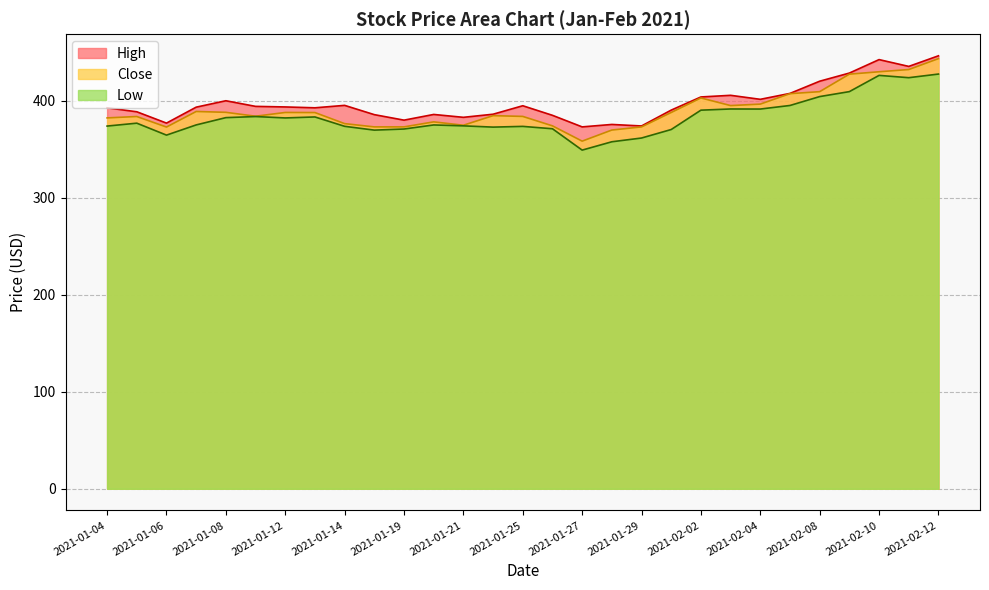

What is the label of the 8th point from the left?

2021-01-13